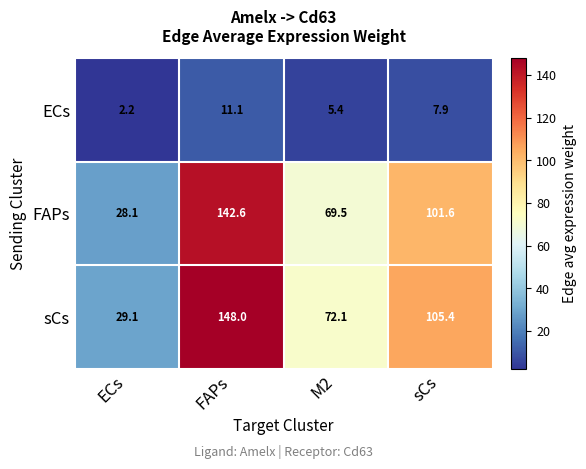

Reading left to right, list all the values displayed in this chart.

ECs: ECs=2.2	FAPs=11.1	M2=5.4	sCs=7.9
FAPs: ECs=28.1	FAPs=142.6	M2=69.5	sCs=101.6
sCs: ECs=29.1	FAPs=148.0	M2=72.1	sCs=105.4